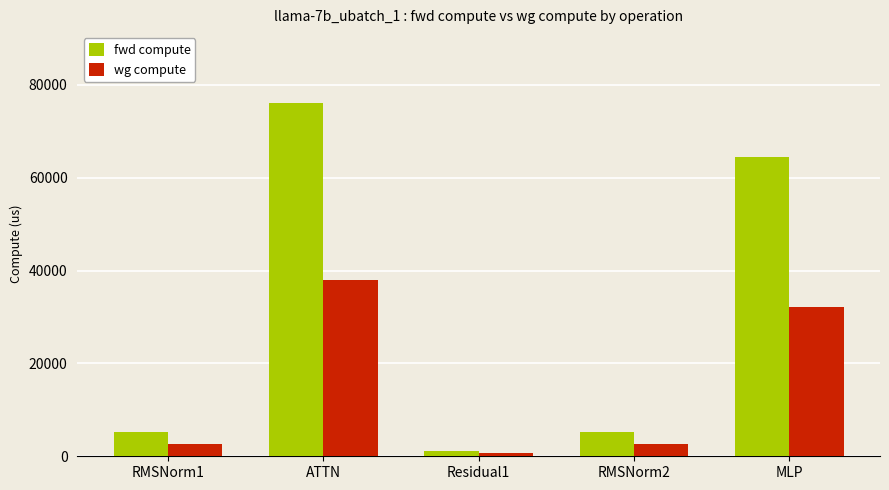

The value of fwd compute at ATTN is 120493.5. True or false?

False